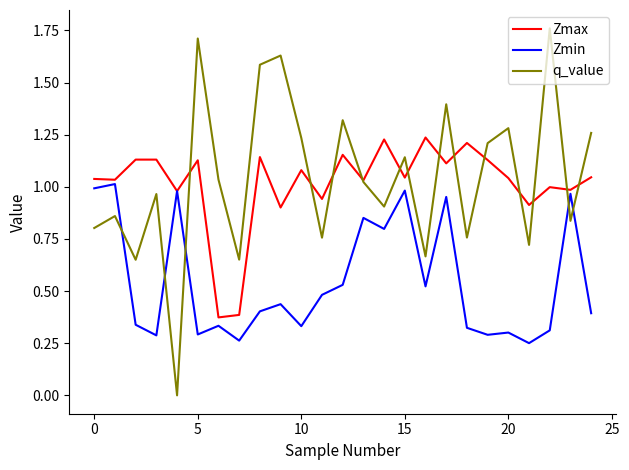

List the series in order of their peak value, lowest first.

Zmin, Zmax, q_value